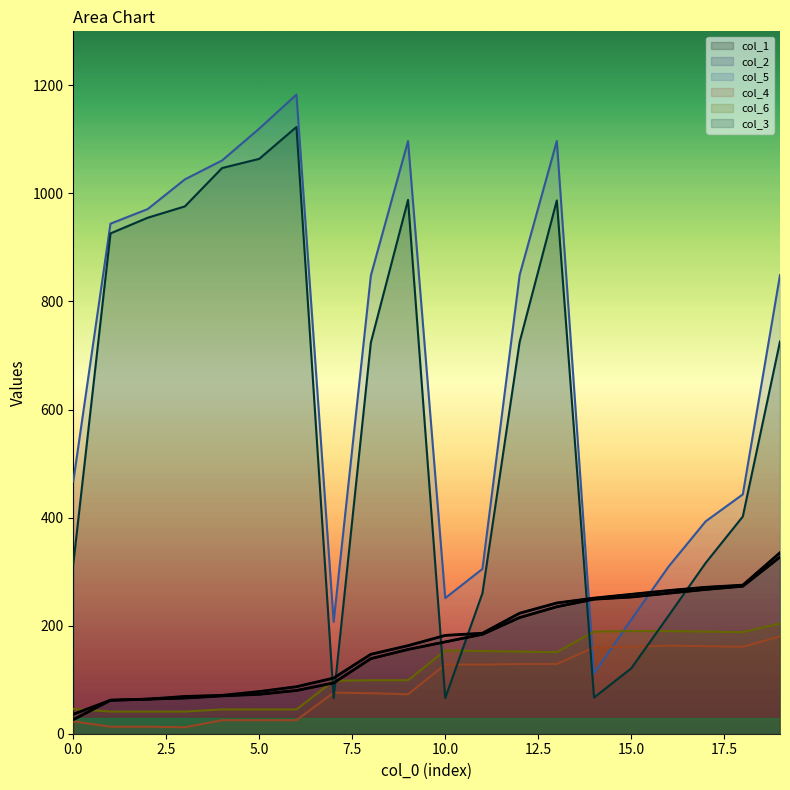

Reading right to left, what are all the values shown in this chart?

col_1: 327	273	267	260	253	249	235	215	184	170	156	139	94	80	73	70	66	64	62	26
col_2: 335	275	271	265	258	251	242	223	186	182	163	147	103	87	78	71	69	64	62	36
col_5: 849	443	393	309	211	112	1097	849	305	251	1097	848	207	1183	1120	1061	1026	971	944	467
col_4: 180	161	162	163	161	160	129	129	128	128	73	75	76	25	25	25	12	13	13	23
col_6: 204	188	189	190	190	189	151	152	153	154	99	99	98	45	45	45	41	41	41	46
col_3: 726	402	316	218	121	67	987	725	260	66	988	724	66	1123	1064	1047	976	955	926	314